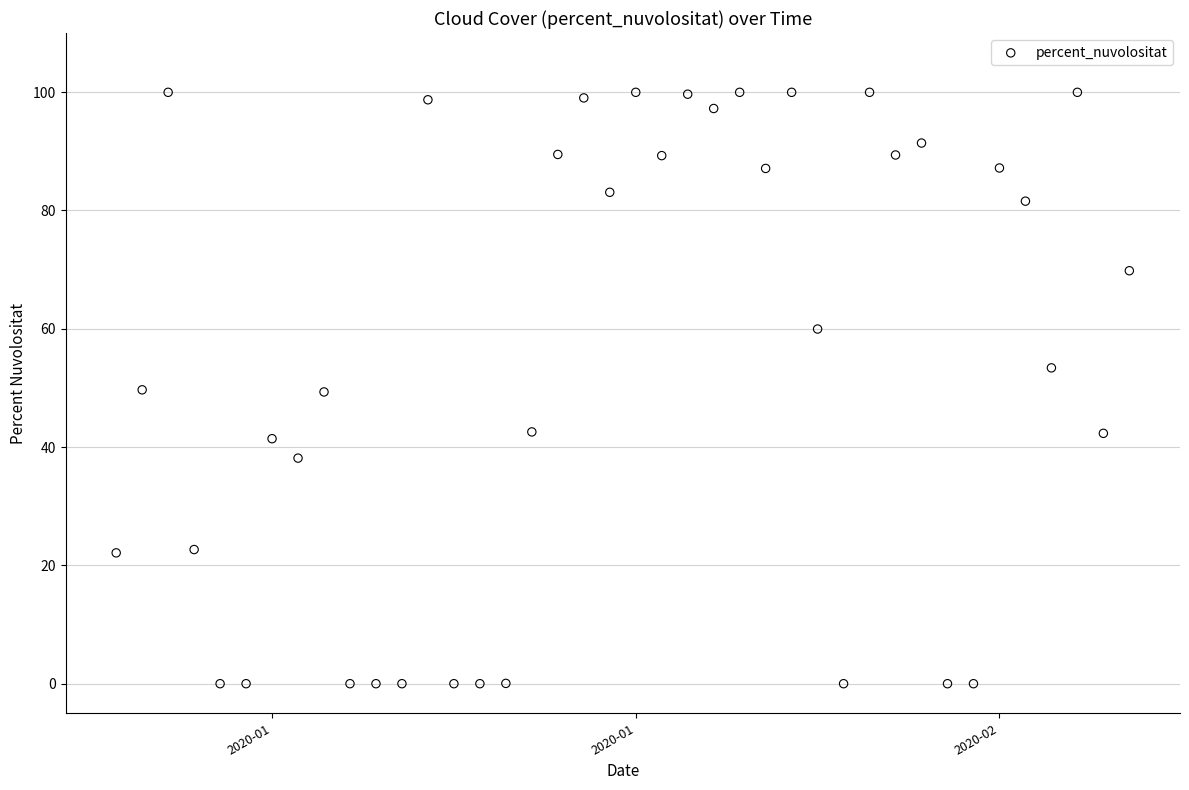

What is the range of X values (max minus min)?

39.0